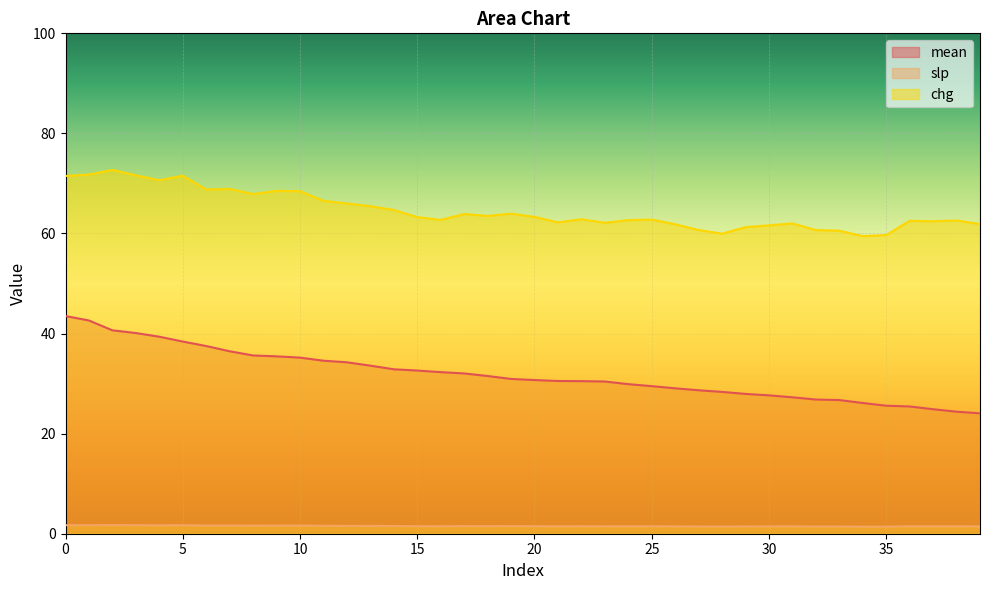

Rank the series by their maximum value, from highest to lowest.

chg, mean, slp